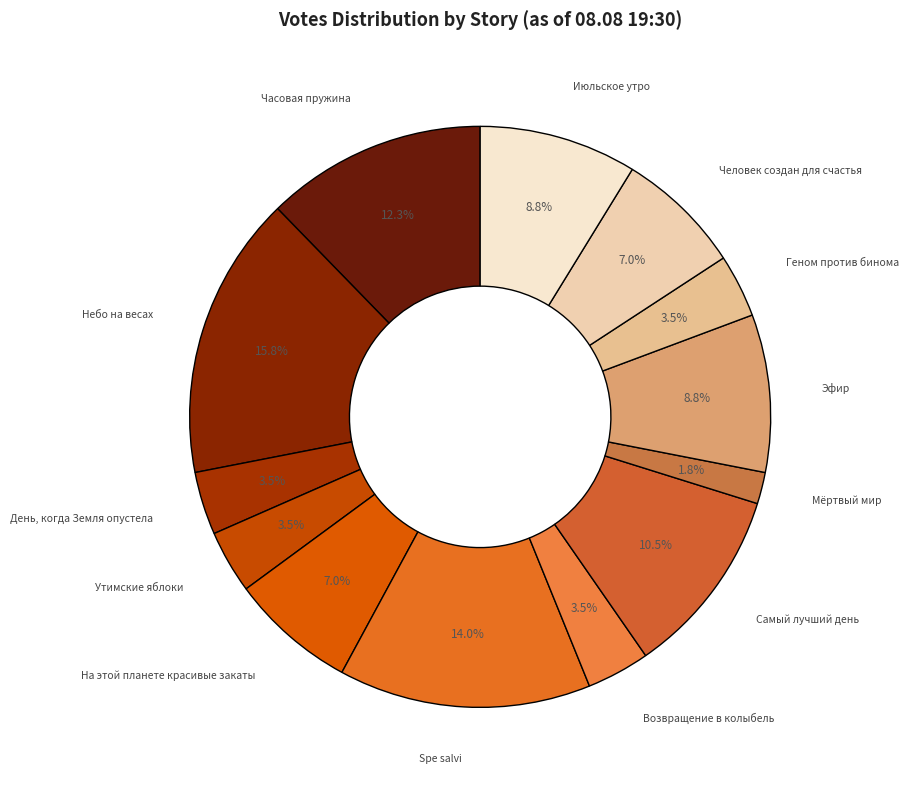

Which slice is the smallest?

Мёртвый мир